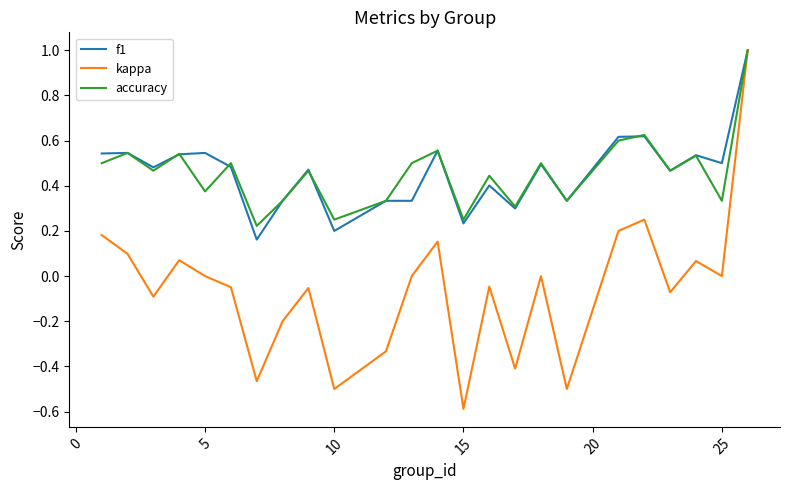

What is the minimum value for kappa?

-0.6